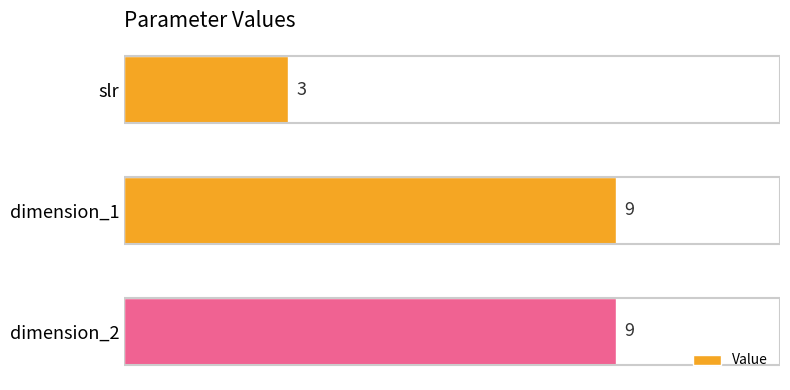

How many data points are less than 9?

1